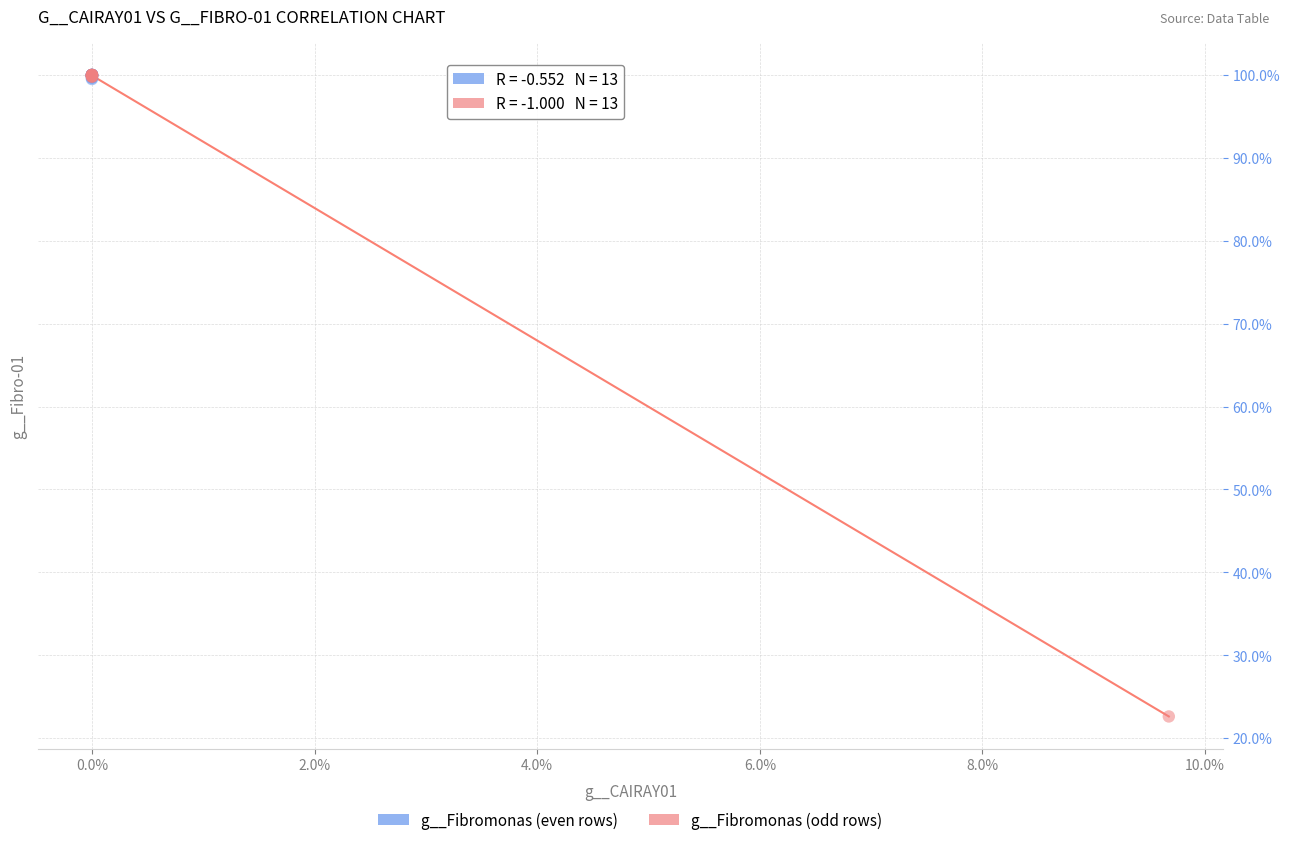

What are all the series names shown in the legend?

g__Fibromonas (even rows), g__Fibromonas (odd rows)